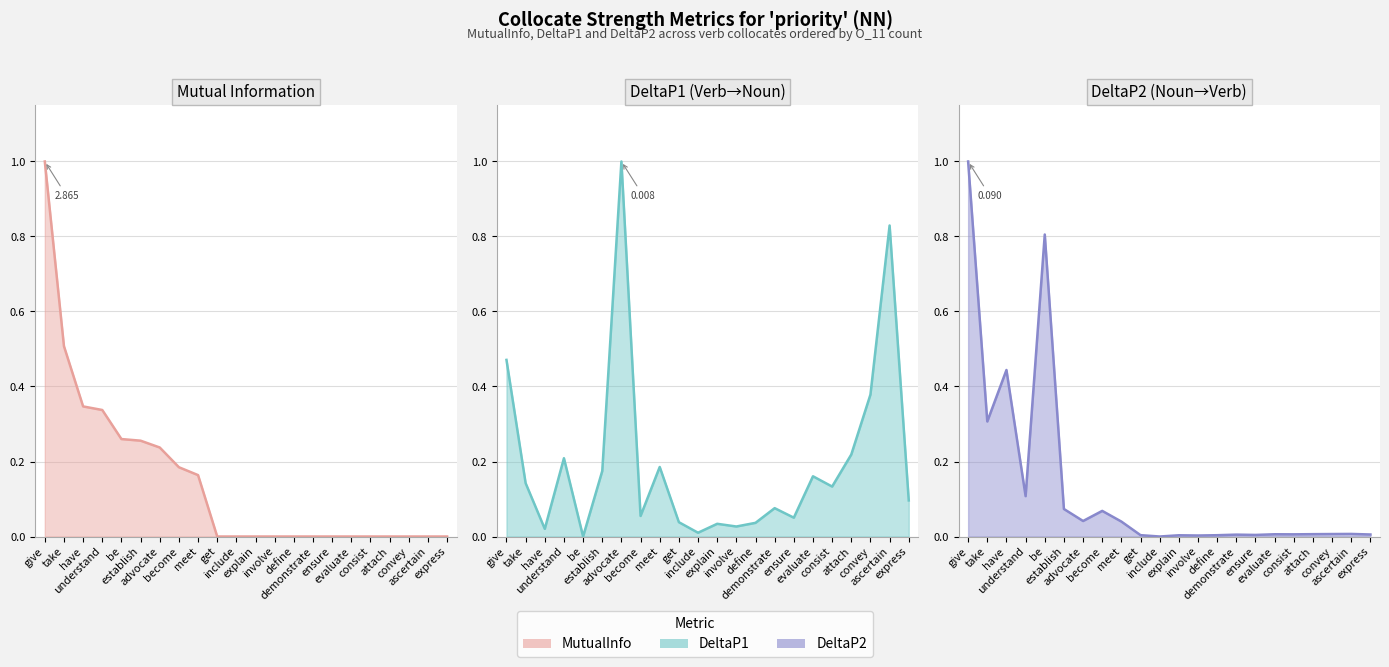

How many times do DeltaP1 (line) and MutualInfo (line) cross each other?

3